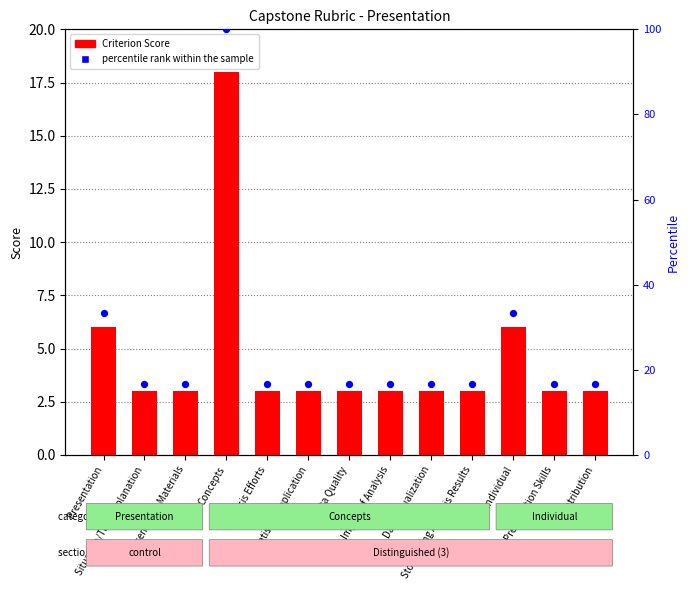

Which series has the largest total across all categories?

percentile rank within the sample